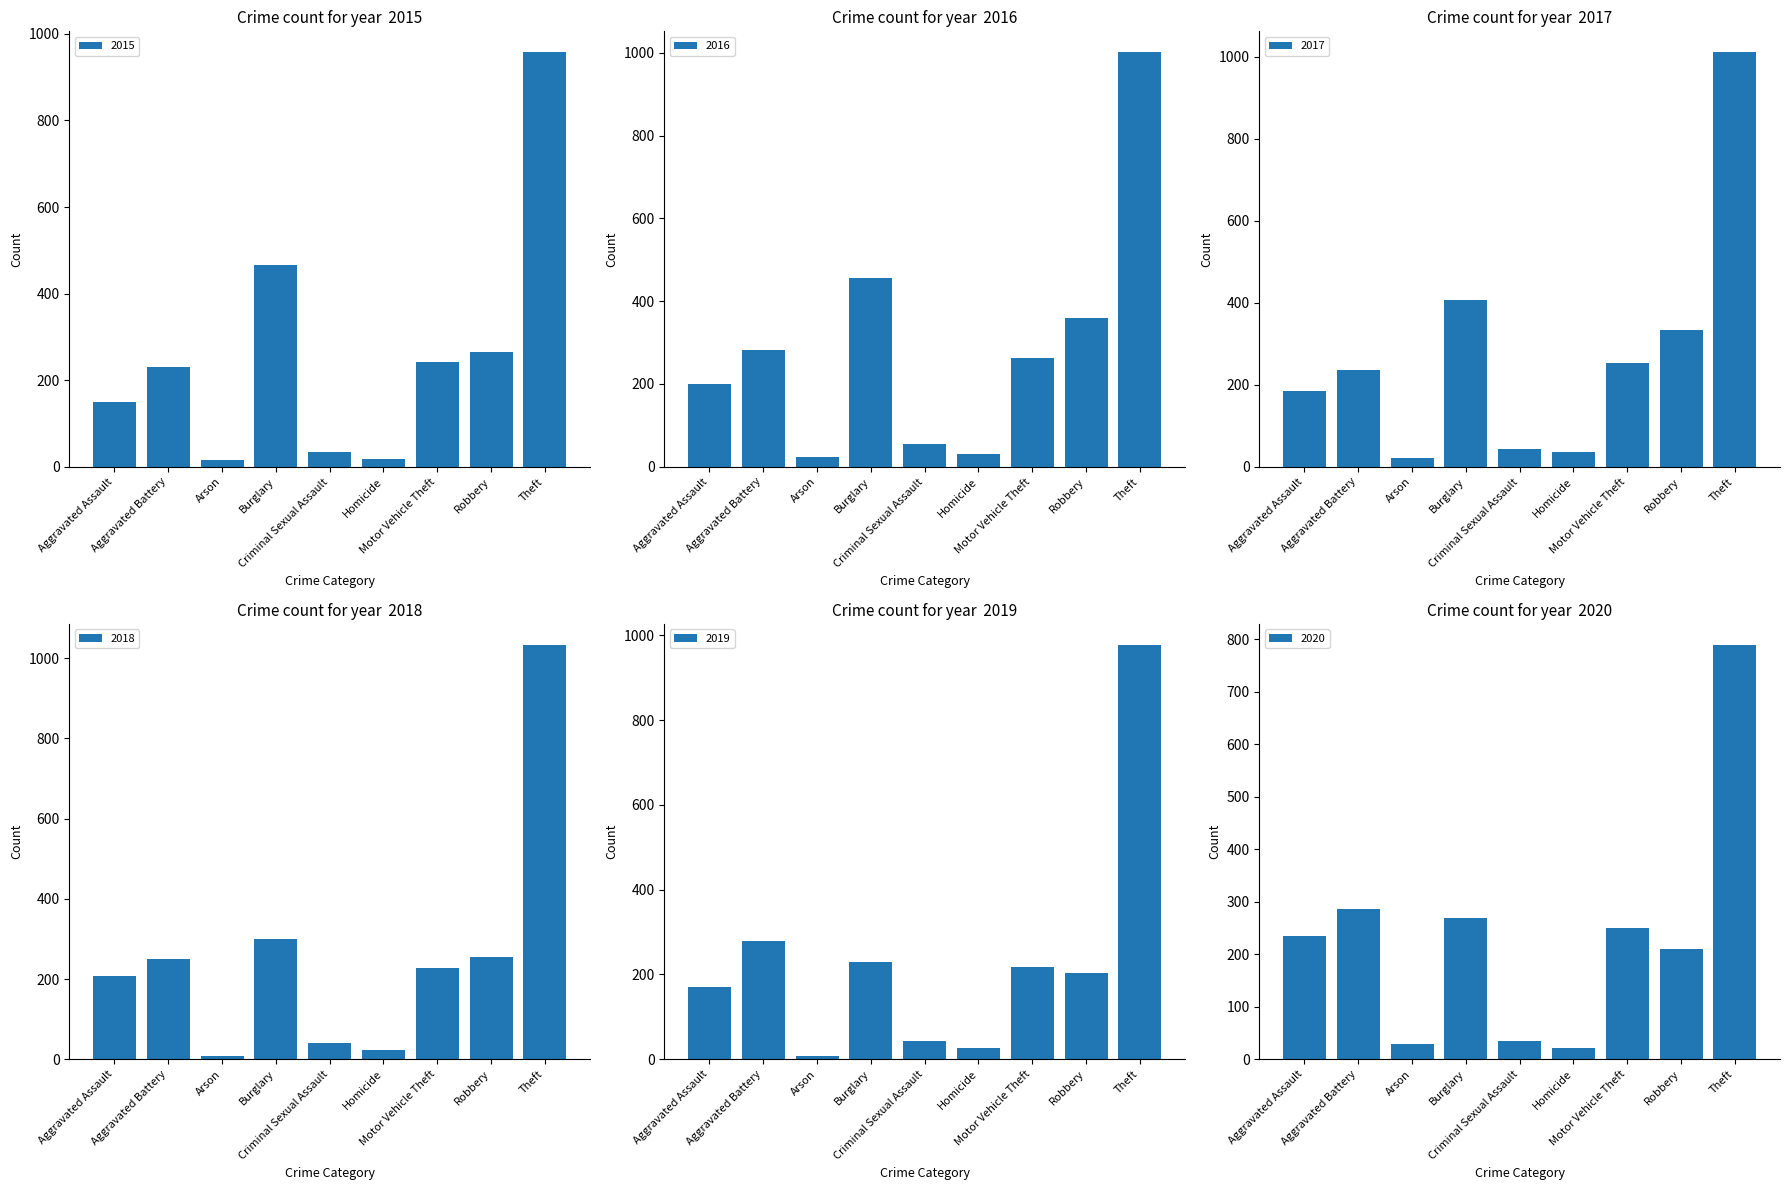

True or false: 2018 has a value of 38 at Homicide.

False